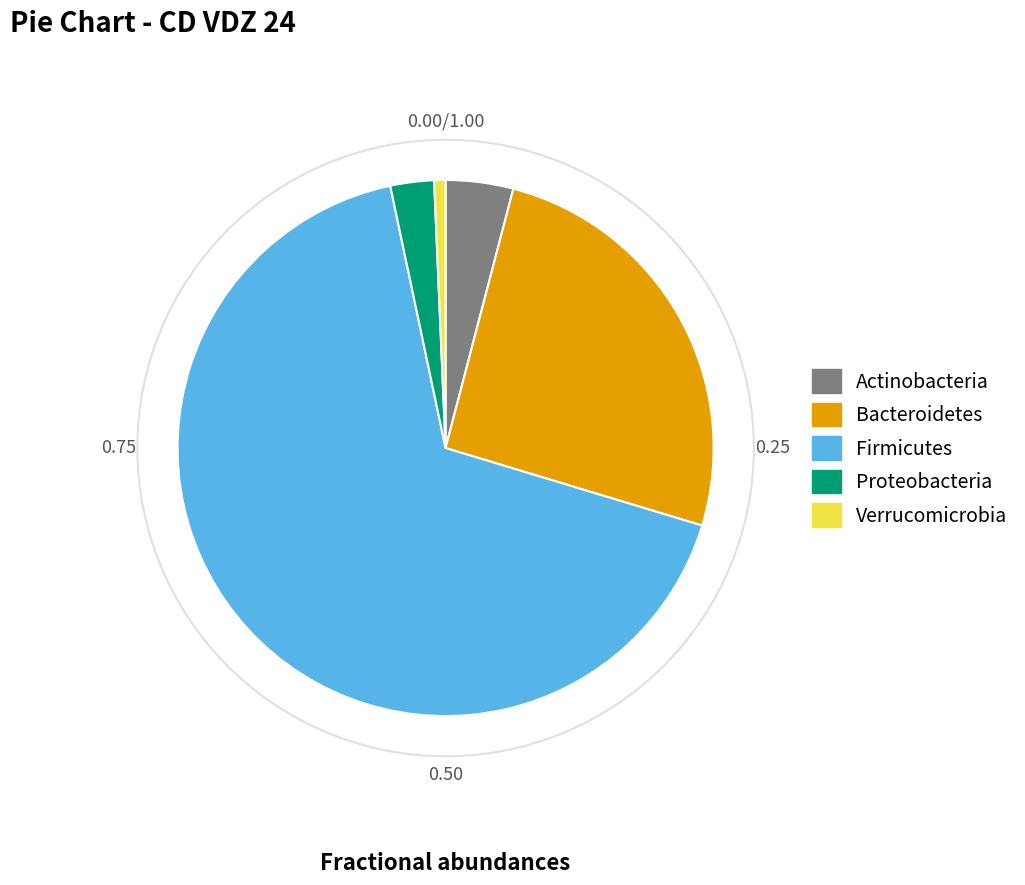

Which category has the smallest portion of the pie?

Verrucomicrobia